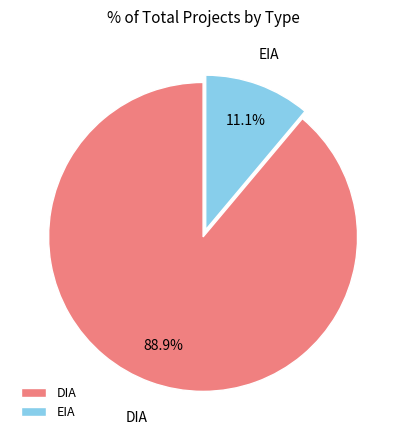

Which slice is the largest?

DIA